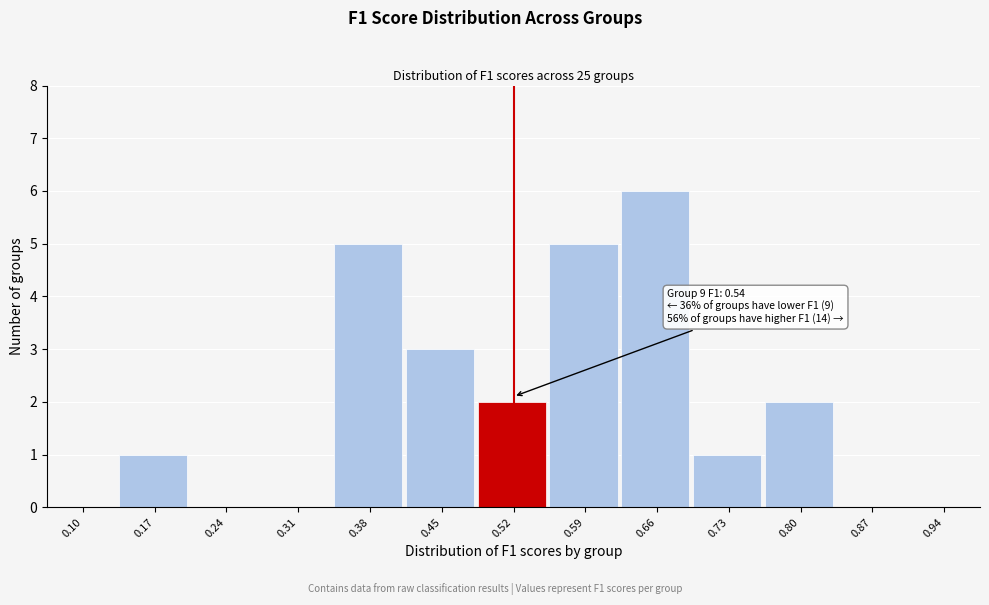

Reading left to right, list all the values displayed in this chart.

0.10=0	0.17=1	0.24=0	0.31=0	0.38=5	0.45=3	0.52=2	0.59=5	0.66=6	0.73=1	0.80=2	0.87=0	0.94=0